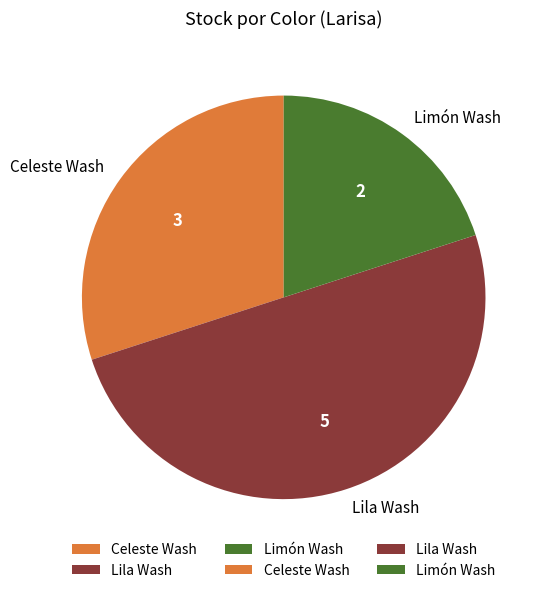

Does Limón Wash represent more than half of the total?

No